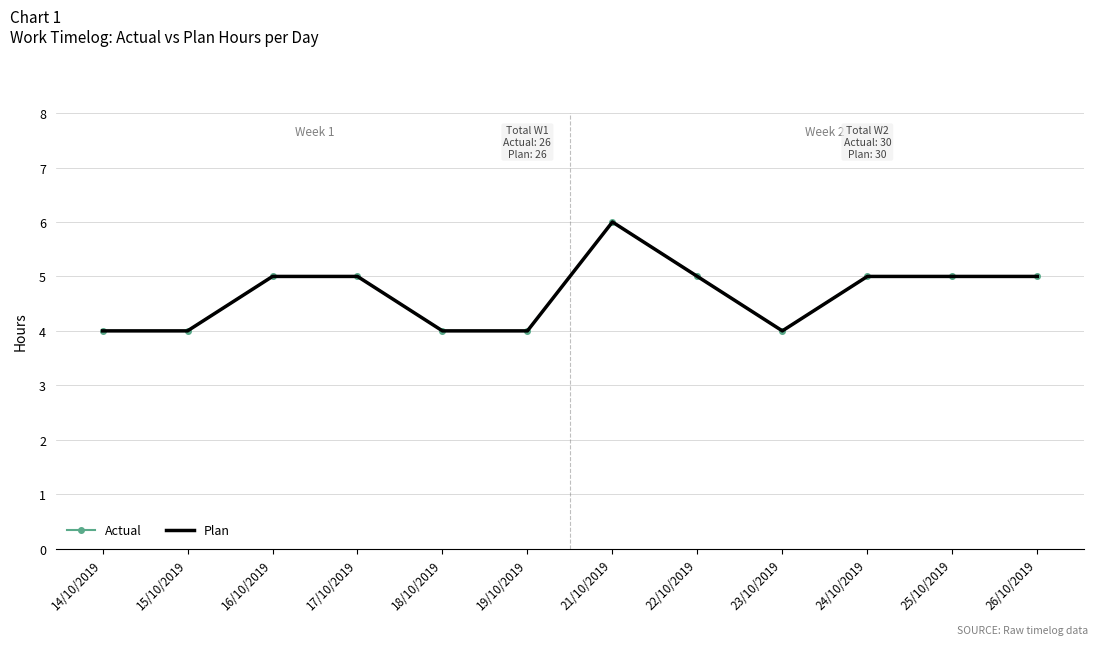

Read the Plan value at 23/10/2019.

4